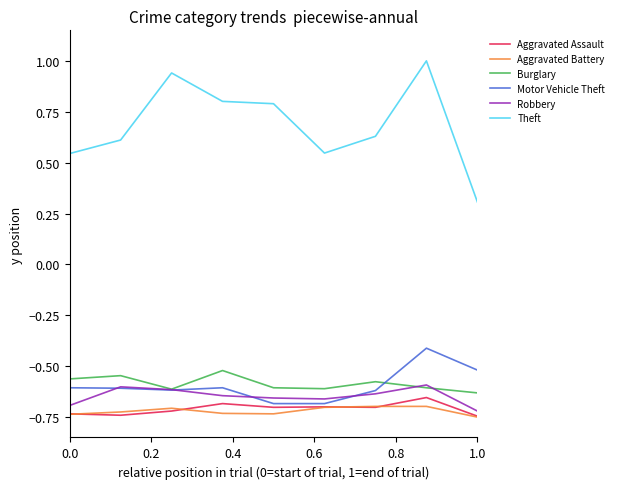

True or false: Aggravated Battery and Motor Vehicle Theft cross at least once.

False